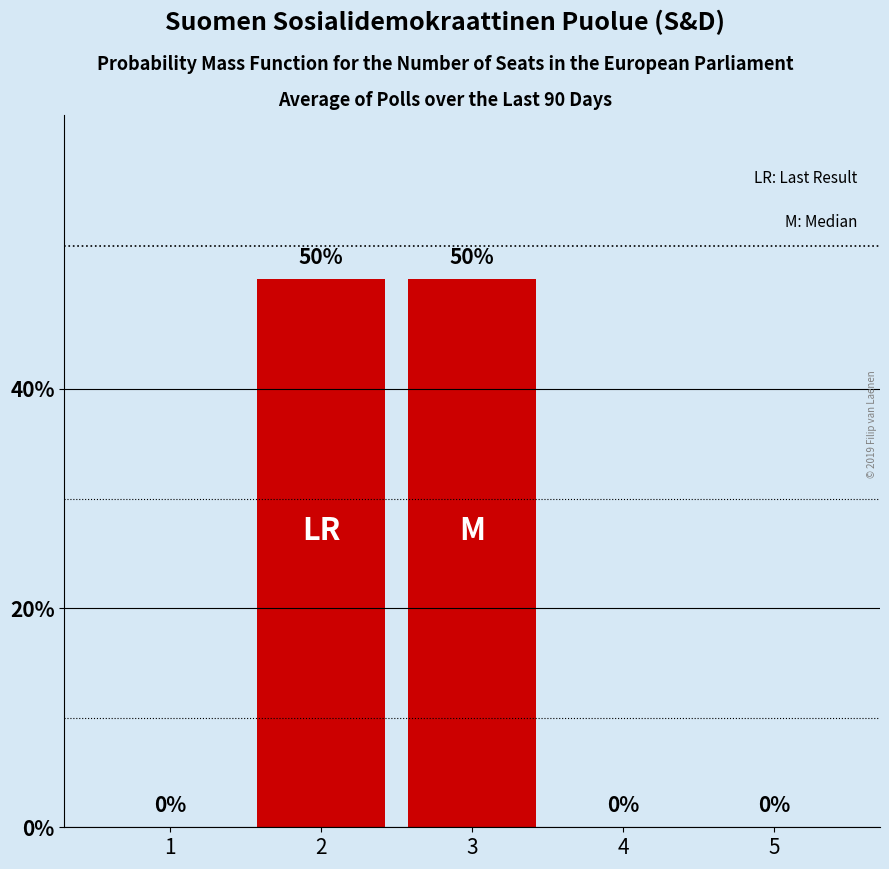

What is the average value?

20